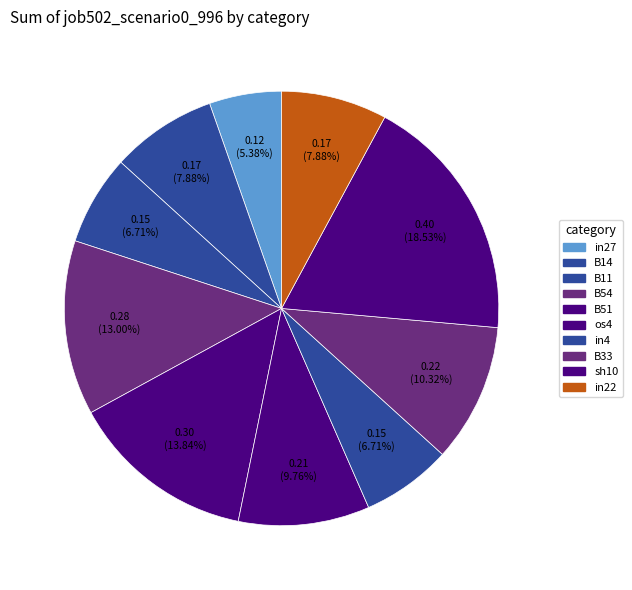

What is the largest slice in the pie chart?

sh10